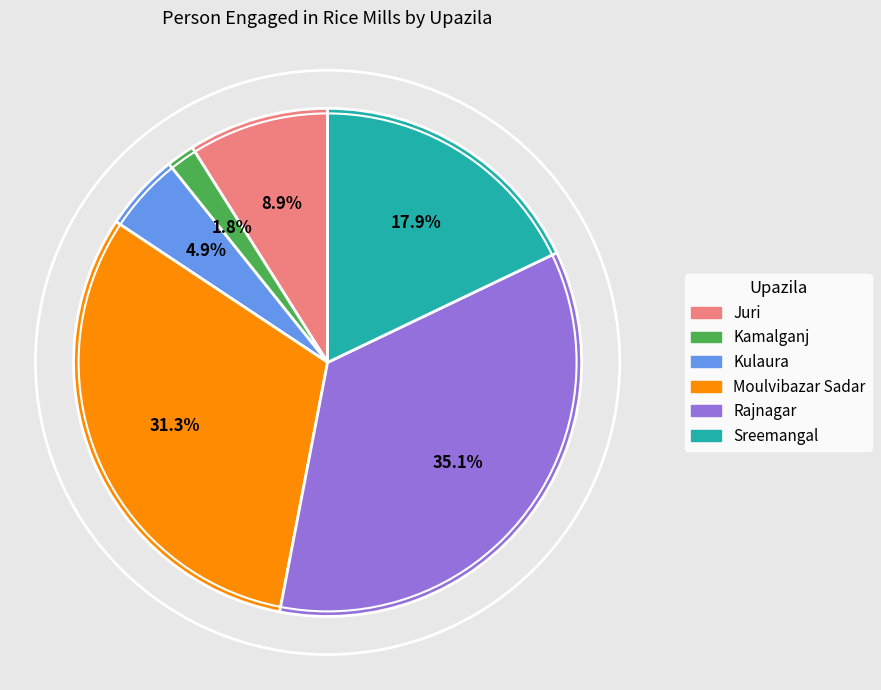

What portion of the pie excludes Sreemangal?

82.1%